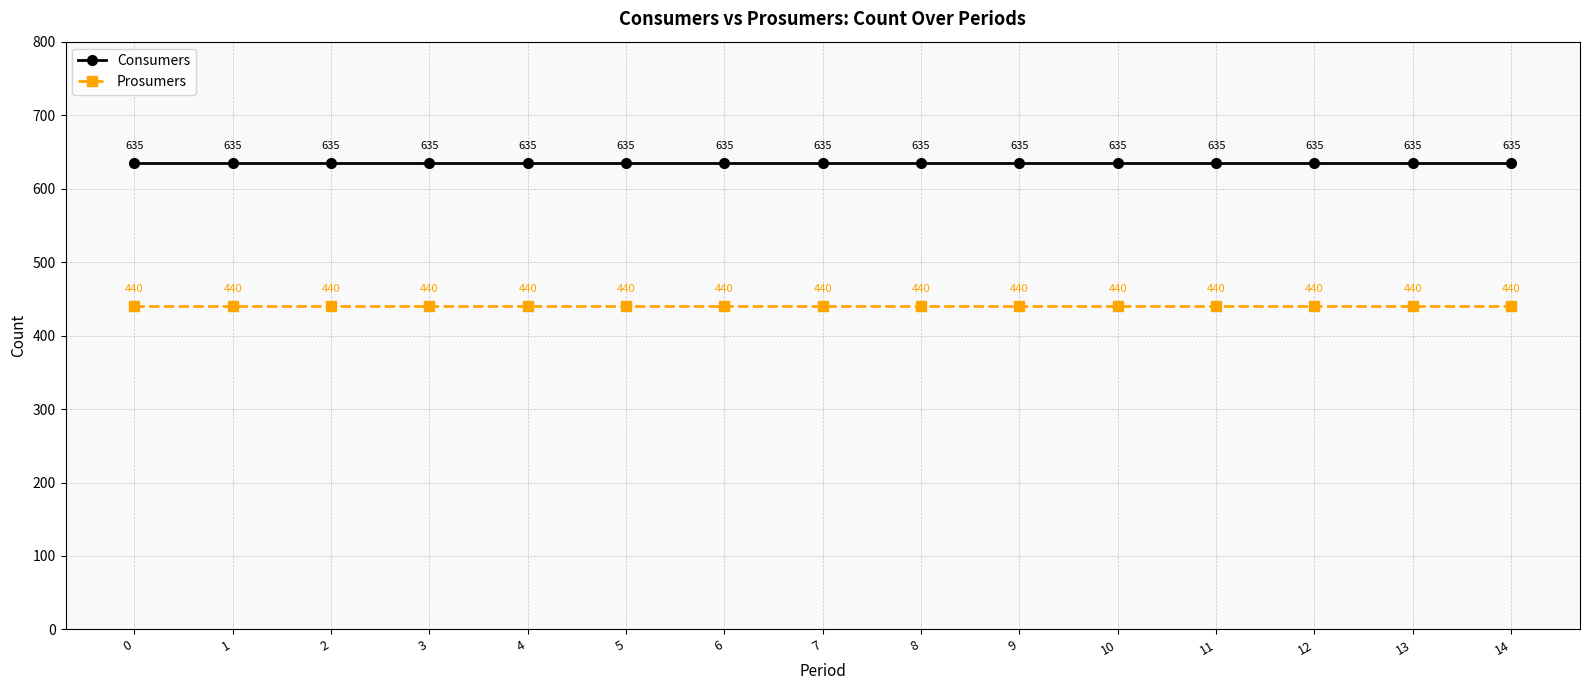

Rank the series at 5 from highest to lowest value.

Consumers, Prosumers